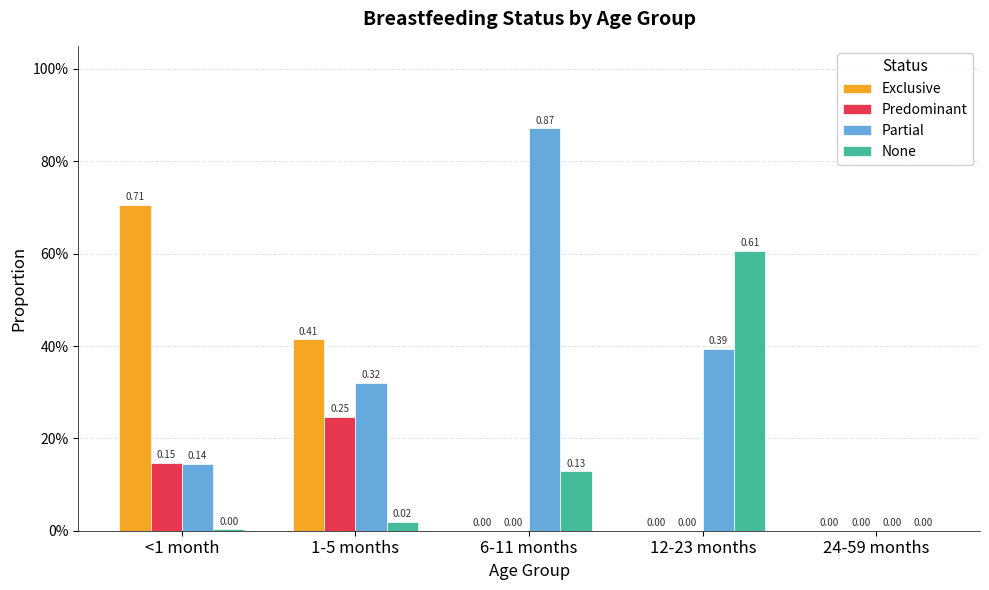

Reading right to left, transcribe all the data shown in this chart.

Exclusive: 24-59 months=0.0	12-23 months=0.0	6-11 months=0.0	1-5 months=0.4	<1 month=0.7
Predominant: 24-59 months=0.0	12-23 months=0.0	6-11 months=0.0	1-5 months=0.2	<1 month=0.1
Partial: 24-59 months=0.0	12-23 months=0.4	6-11 months=0.9	1-5 months=0.3	<1 month=0.1
None: 24-59 months=0.0	12-23 months=0.6	6-11 months=0.1	1-5 months=0.0	<1 month=0.0